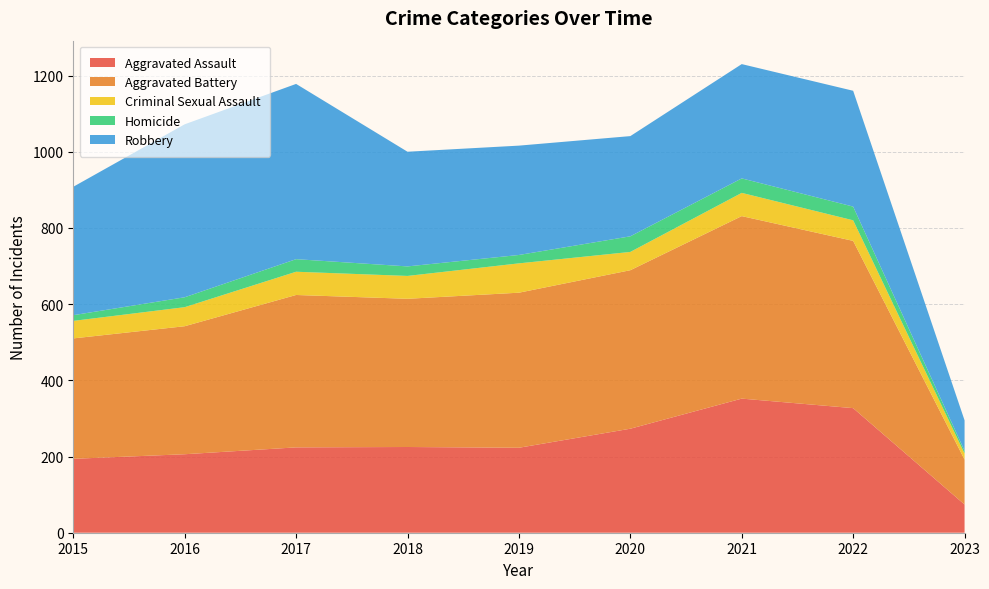

Reading left to right, extract all data points from this chart.

Aggravated Assault: 2015=194	2016=206	2017=224	2018=225	2019=223	2020=273	2021=352	2022=327	2023=74
Aggravated Battery: 2015=316	2016=336	2017=400	2018=389	2019=407	2020=416	2021=479	2022=439	2023=118
Criminal Sexual Assault: 2015=46	2016=50	2017=61	2018=60	2019=77	2020=48	2021=61	2022=54	2023=16
Homicide: 2015=15	2016=26	2017=33	2018=25	2019=22	2020=41	2021=38	2022=36	2023=7
Robbery: 2015=337	2016=454	2017=460	2018=301	2019=287	2020=263	2021=300	2022=304	2023=80